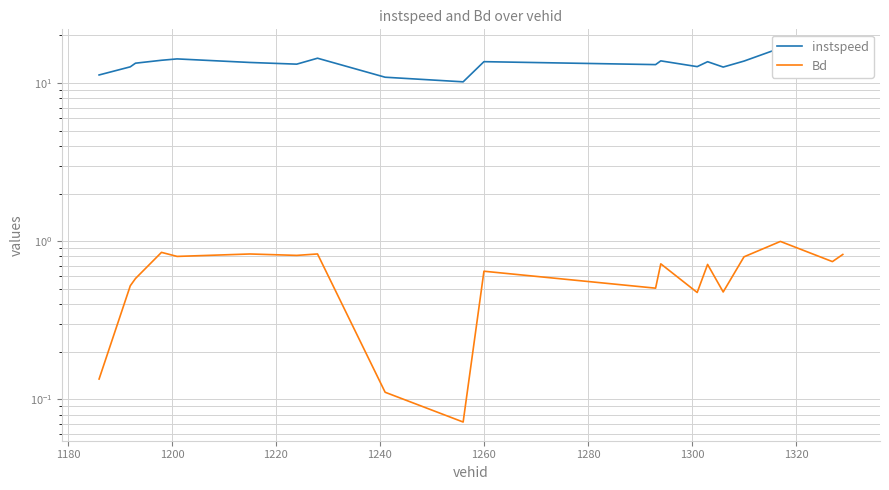

What is the spread (max minus min) of values at 1280?

12.4